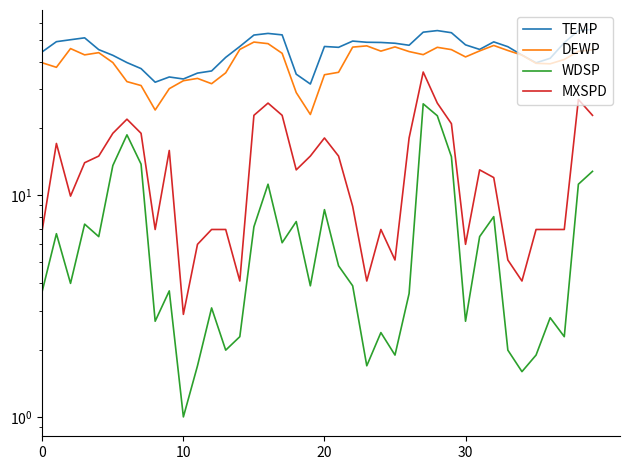

What is the value of the TEMP point at the 26th from the left?

48.4